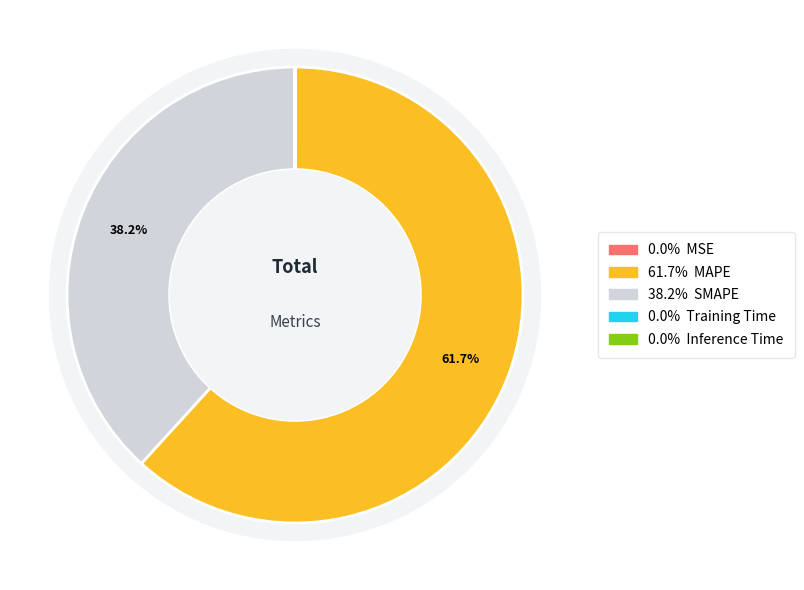

To the nearest percent, what is the average slice percentage?

20%